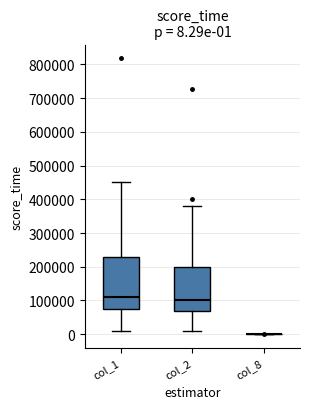

Which box is the tallest, from its lower edge to its upper edge?

col_1